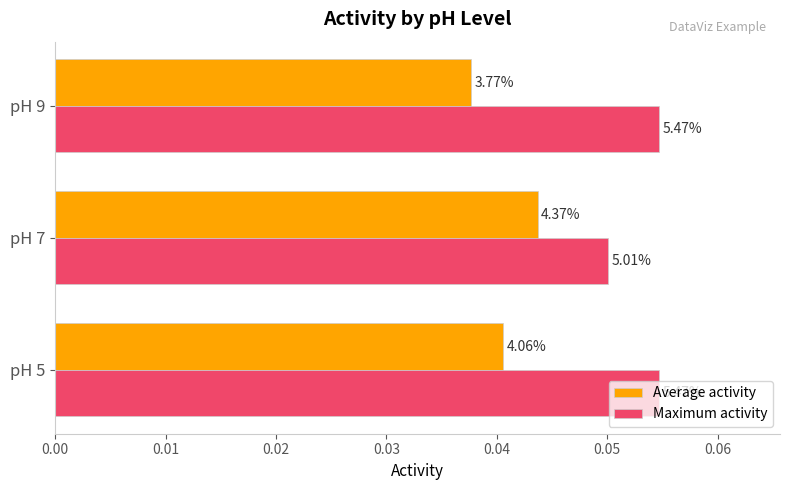

What are all the series names shown in the legend?

Average activity, Maximum activity